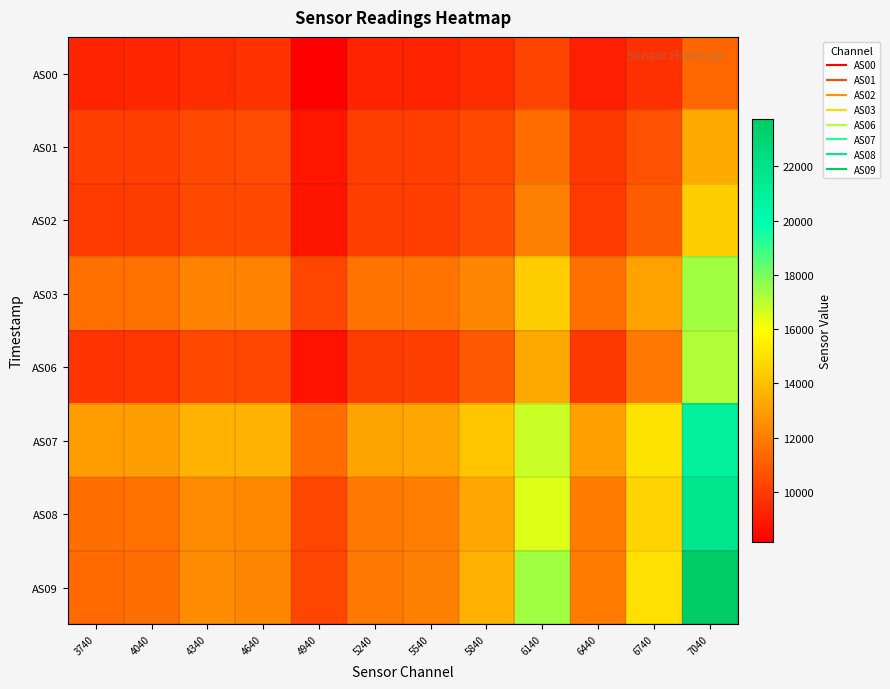

Which label corresponds to the largest value in the chart?

7040